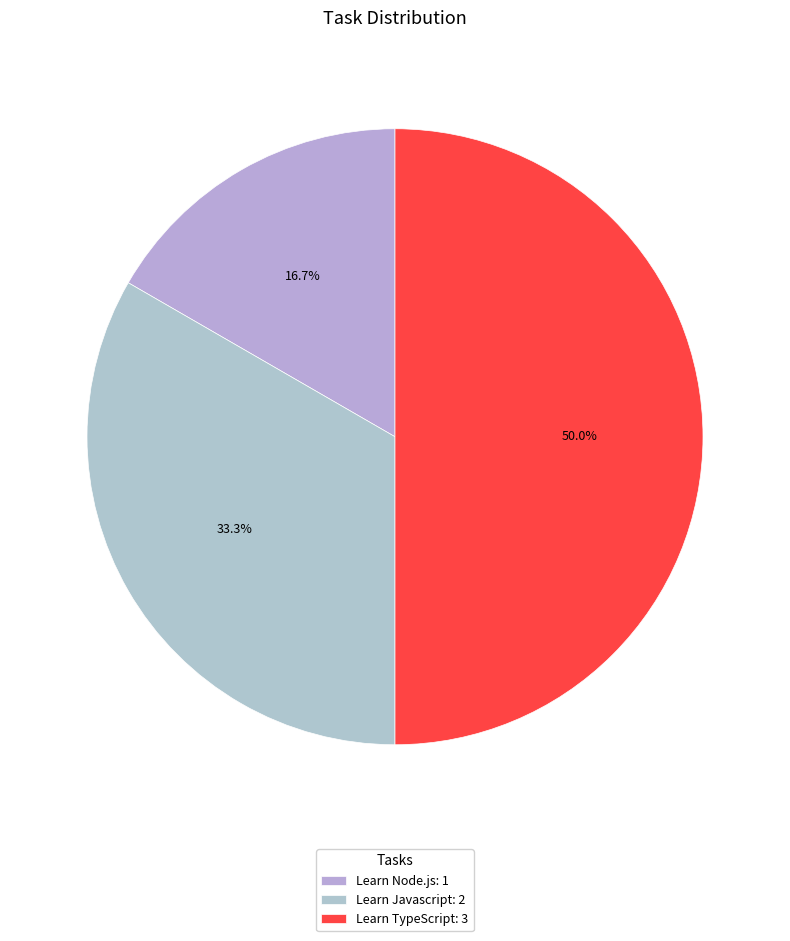

To the nearest percent, what percentage of the pie is Learn Node.js?

17%